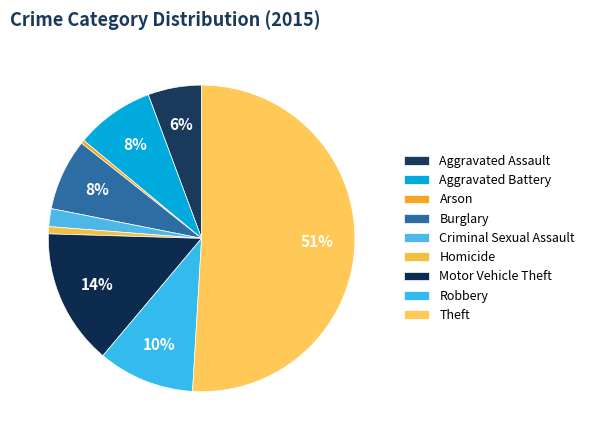

Combined, do Arson and Burglary account for over 50%?

No